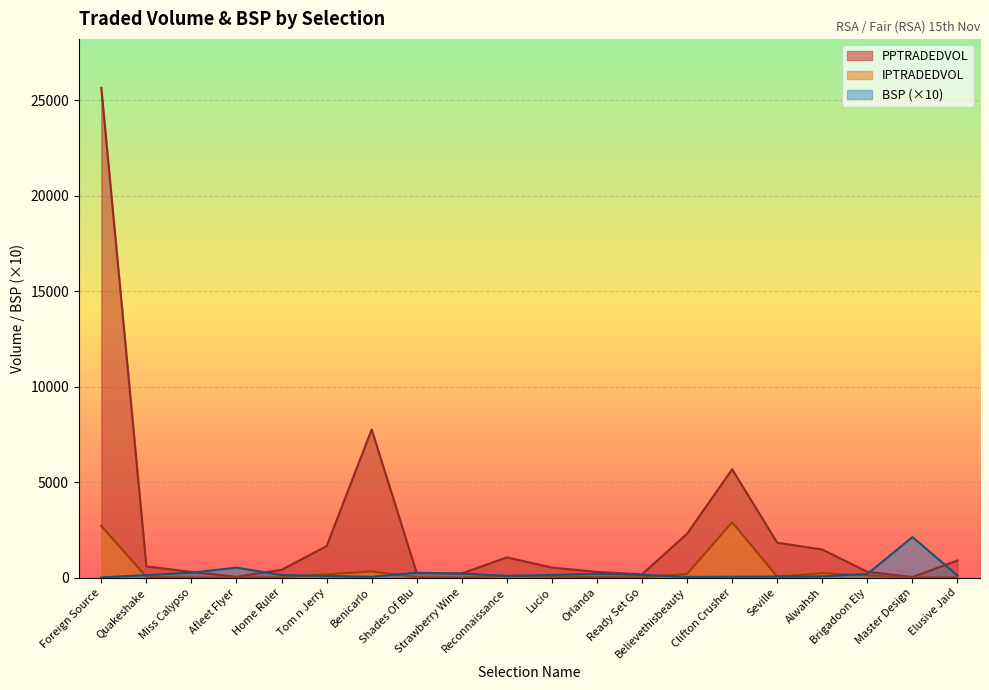

Rank the series at Believethisbeauty from lowest to highest value.

BSP, IPTRADEDVOL, PPTRADEDVOL